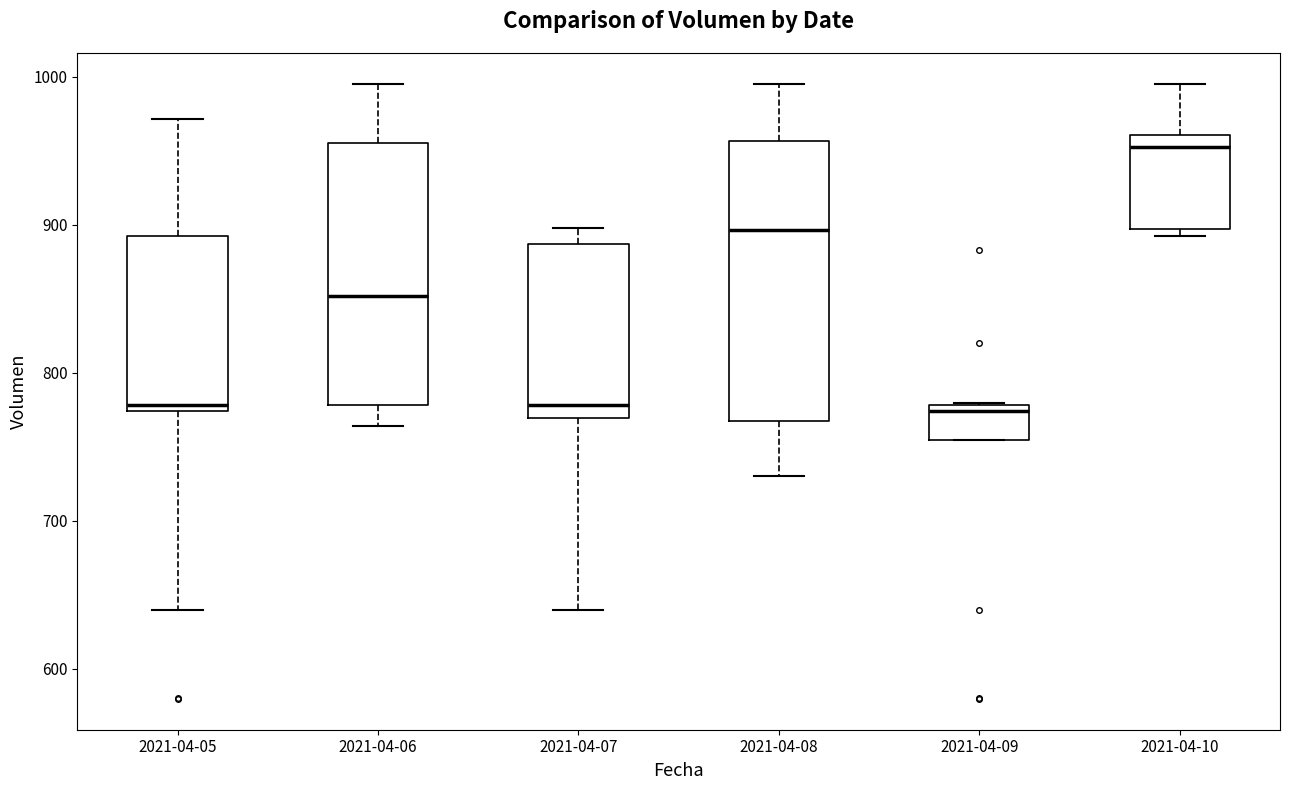

Reading left to right, read every box against the y-axis: the position of its median line, the range the box covers, and the ends of its whiskers. The values are not printed on the chart, so give them approximately, as read against the axis.

2021-04-05: median 780, box 770 to 890, whiskers 640 to 970
2021-04-06: median 850, box 780 to 960, whiskers 760 to 1000
2021-04-07: median 780, box 770 to 890, whiskers 640 to 900
2021-04-08: median 900, box 770 to 960, whiskers 730 to 1000
2021-04-09: median 770, box 750 to 780, whiskers 750 to 780
2021-04-10: median 950, box 900 to 960, whiskers 890 to 1000